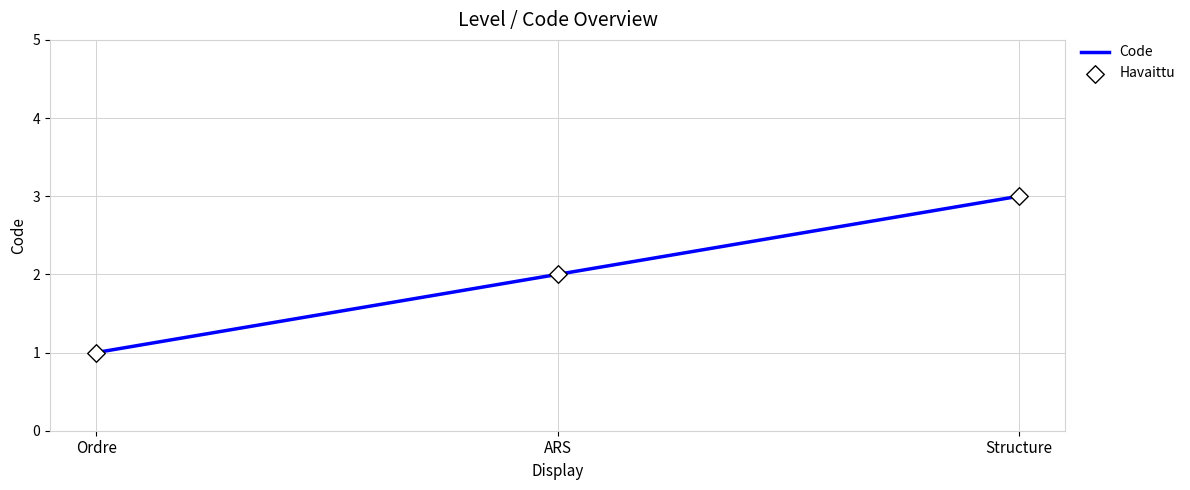

What is the change in value from Ordre to ARS?

+1